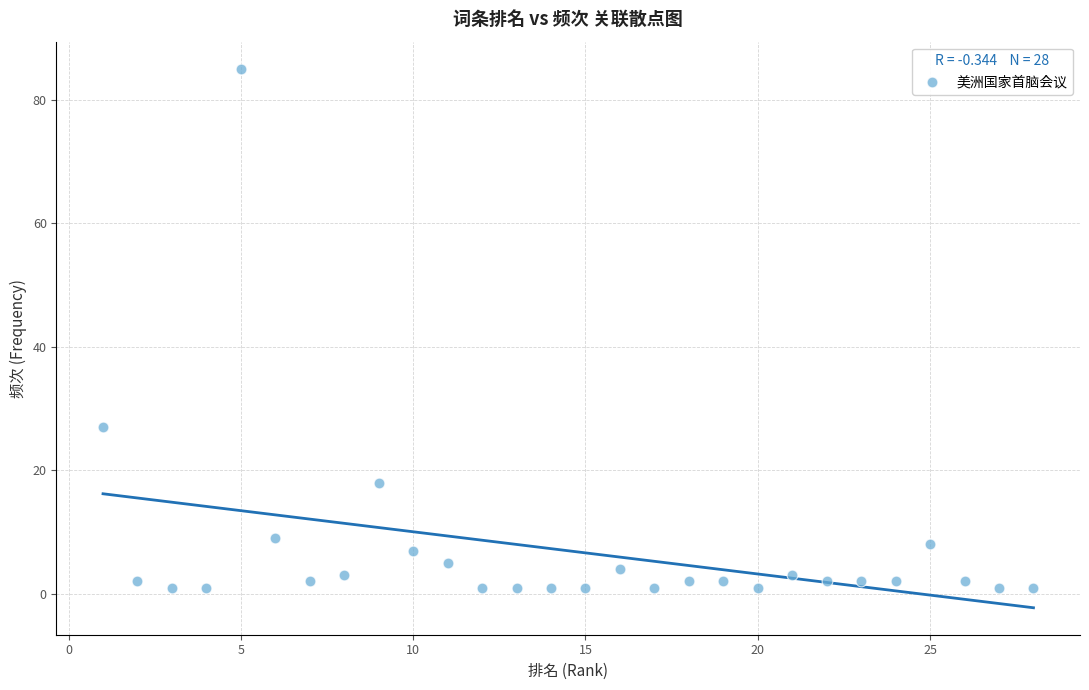

What is the range of Y values (max minus min)?

84